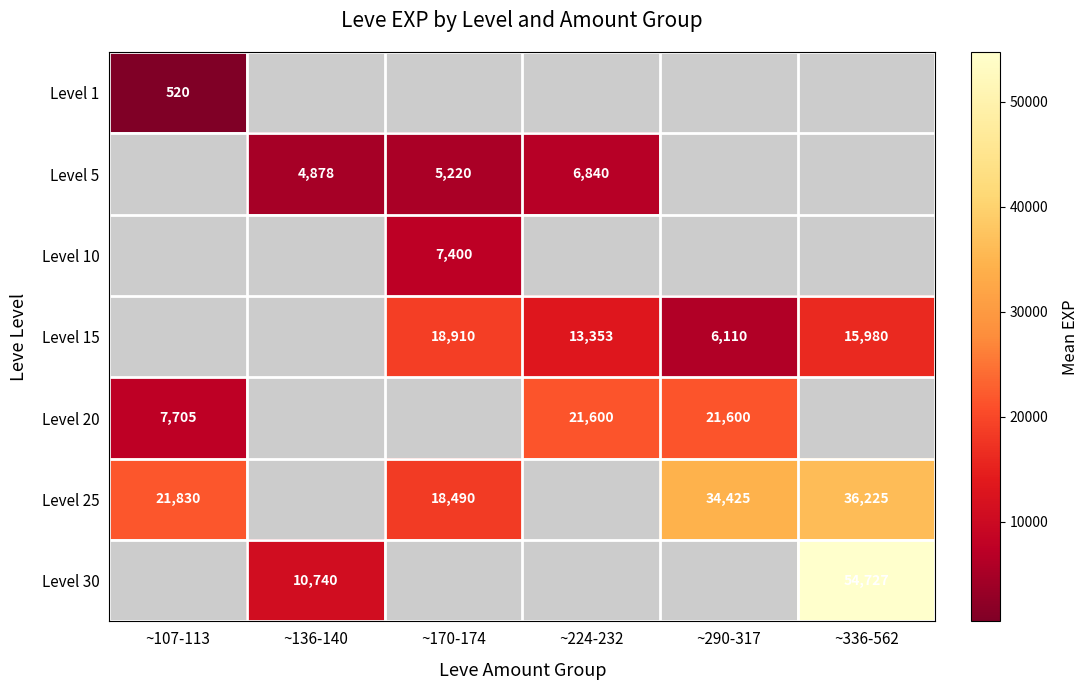

The value of Level 25 at ~290-317 is 34425. True or false?

True